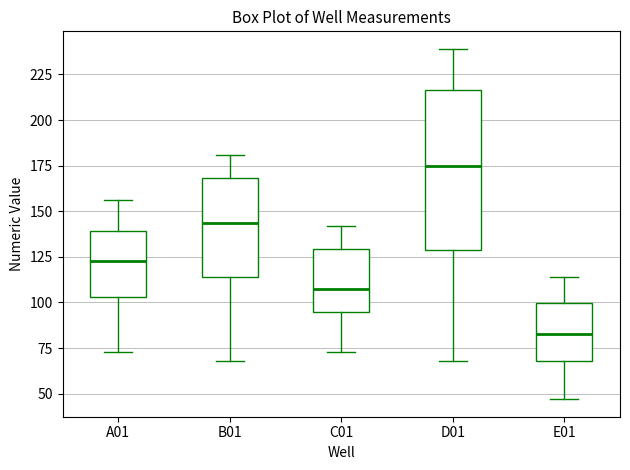

Which box is the tallest, from its lower edge to its upper edge?

D01